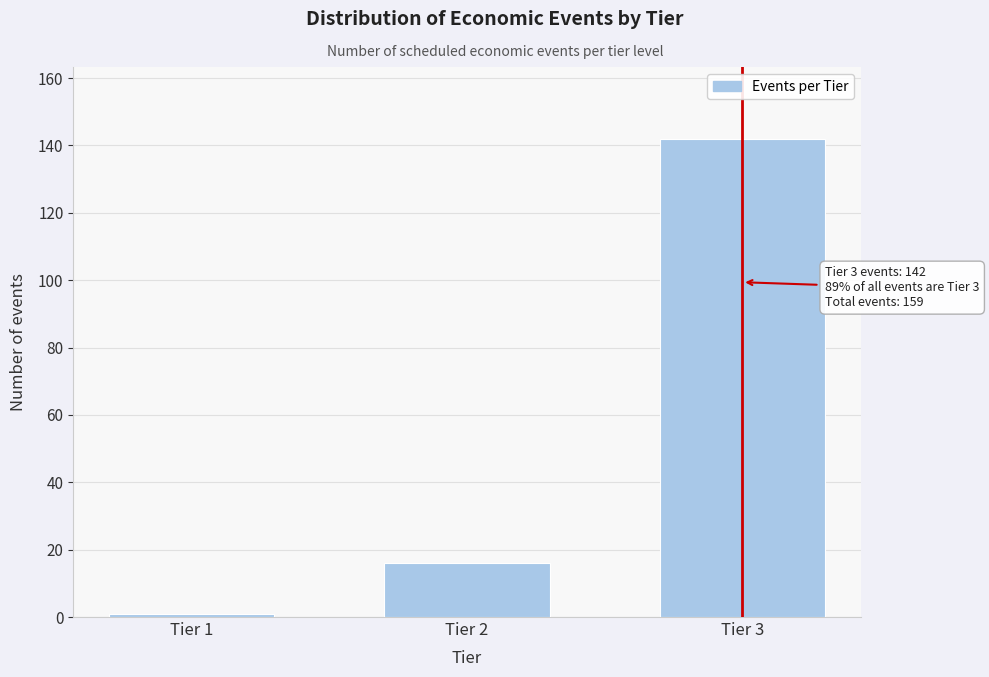

Reading left to right, what are all the values shown in this chart?

Tier 1=1	Tier 2=16	Tier 3=142